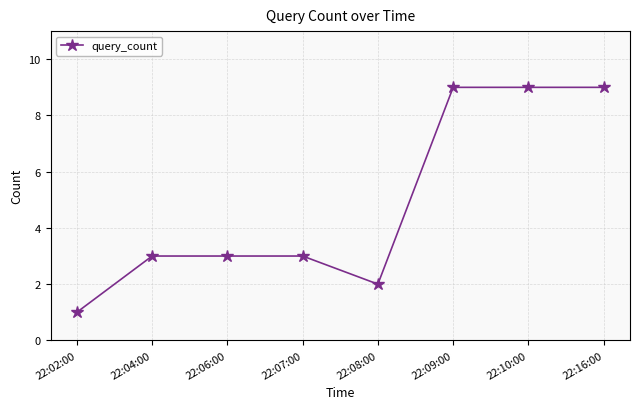

What position from the left is 22:02:00?

1